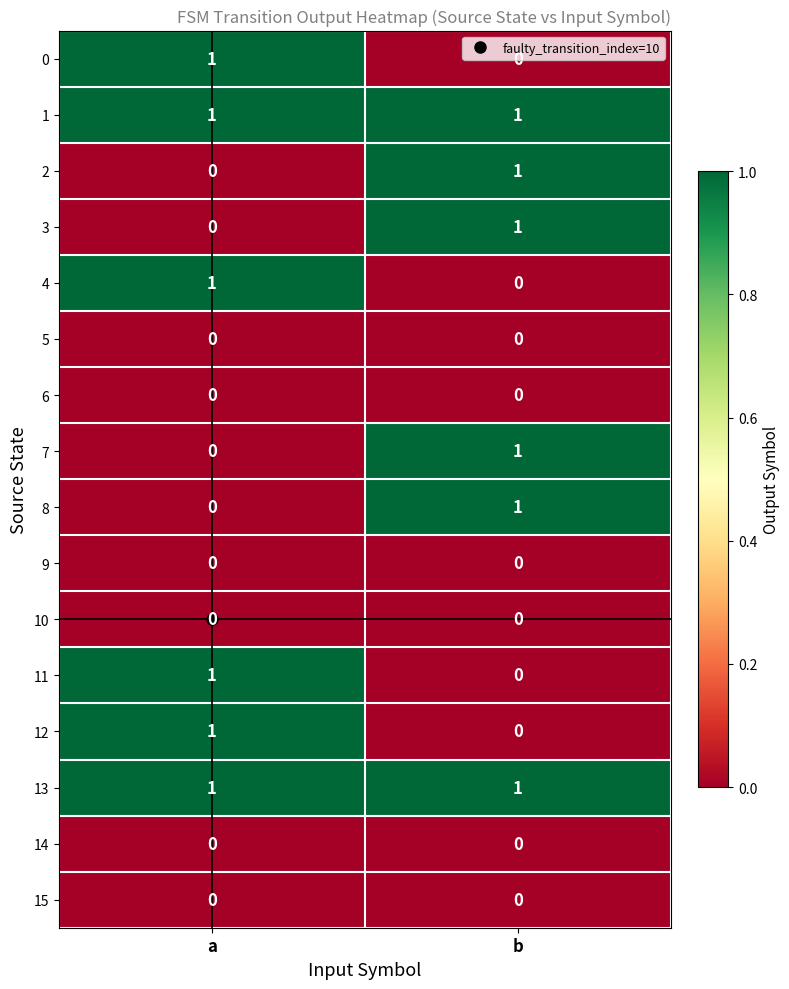

Is it true that 11 equals 1 at a?

True